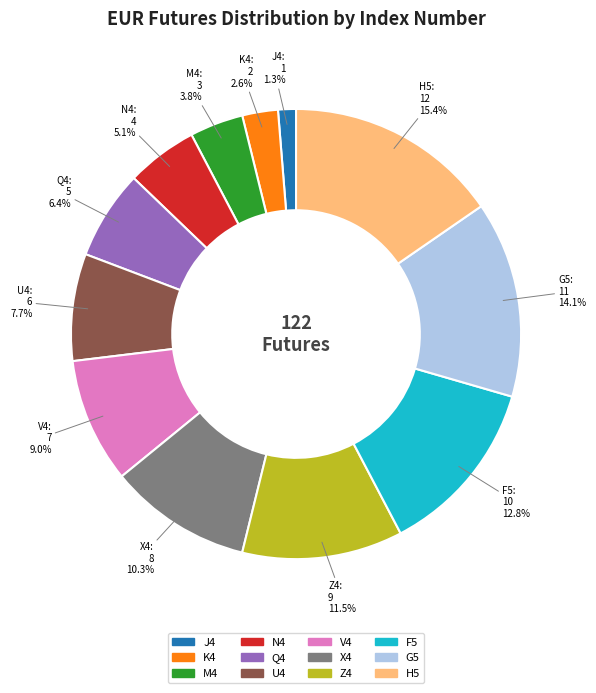

Does K4 account for over 50% of the chart?

No